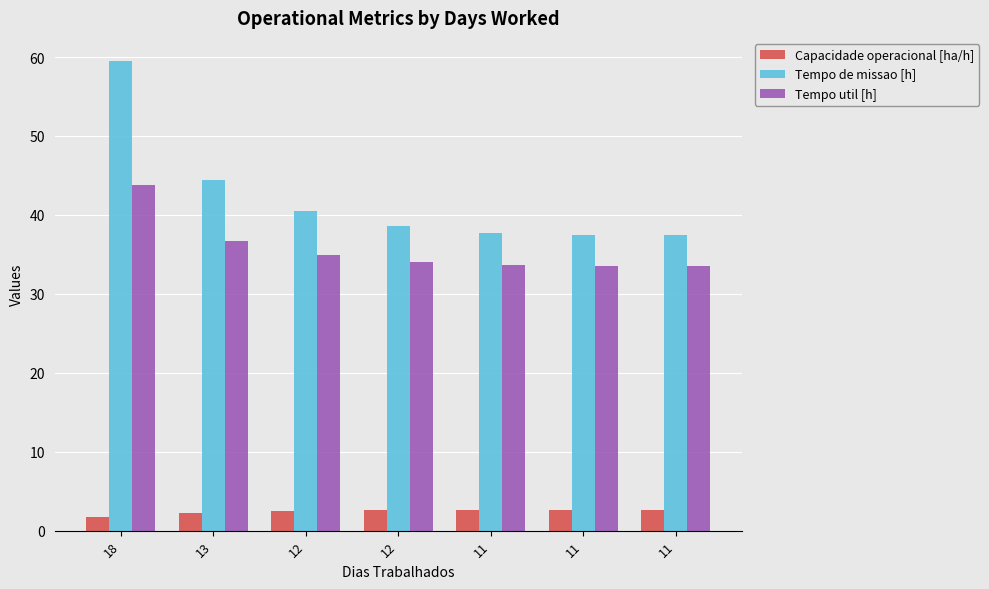

Which has a higher value, 18 or 11?

11